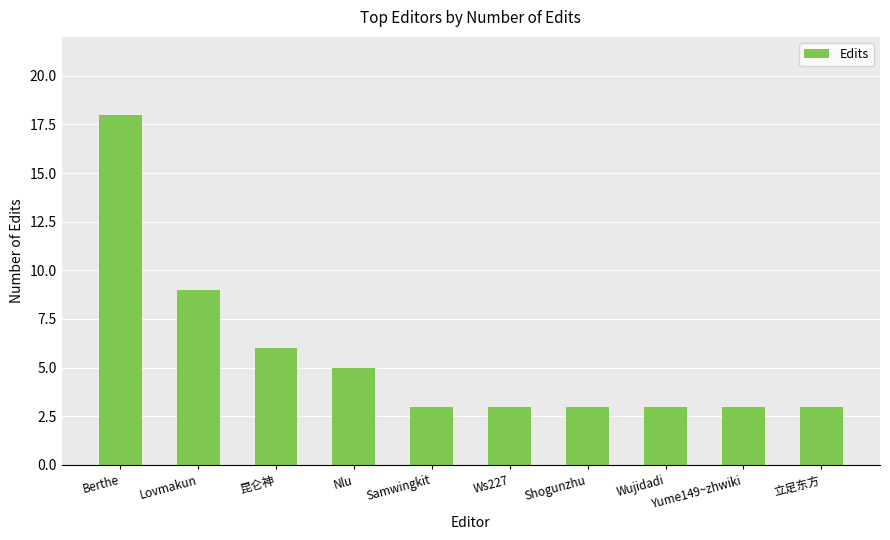

Does the chart contain any negative values?

No